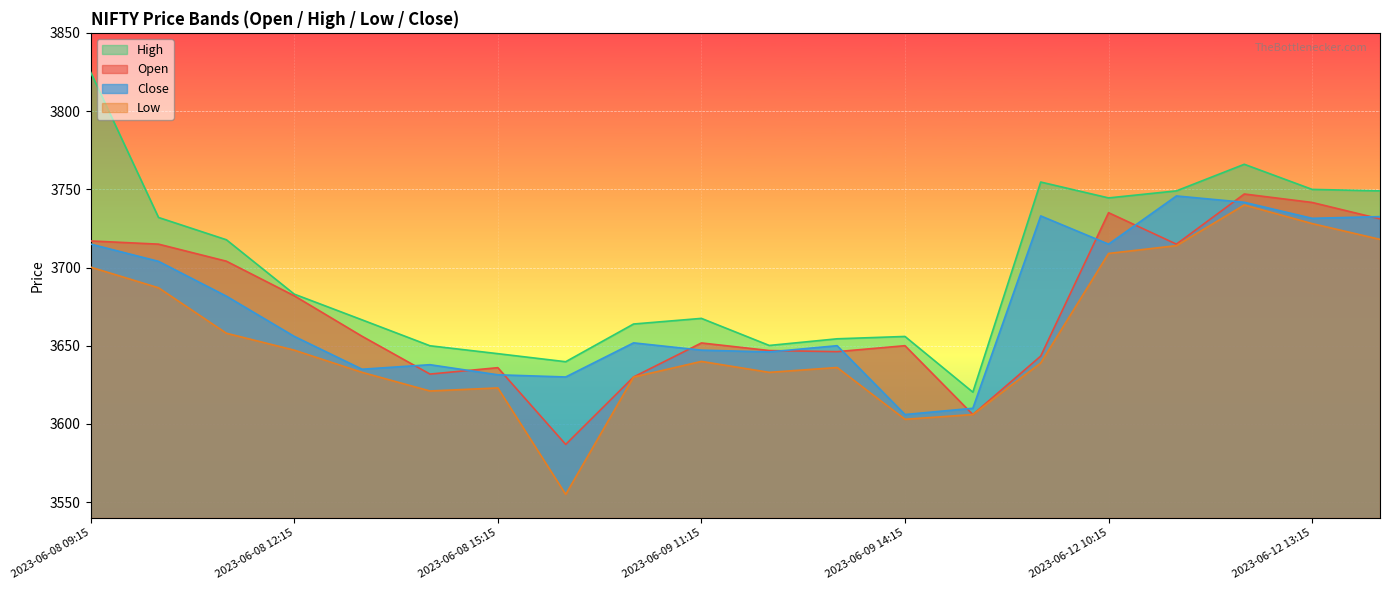

What is the smallest value displayed?

3555.0